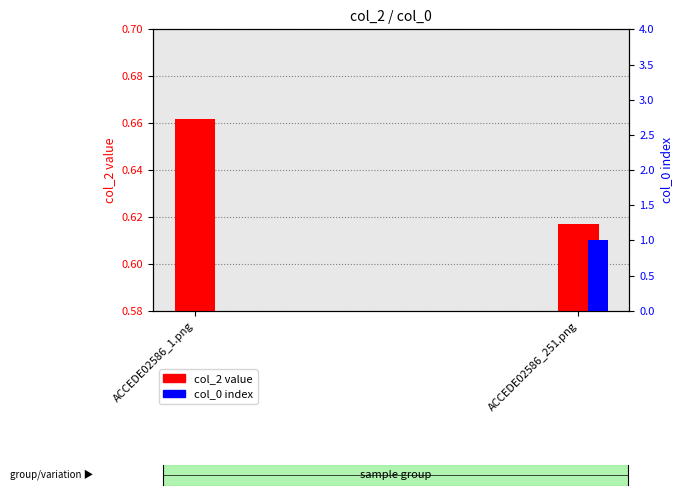

What are all the series names shown in the legend?

col_2, col_0